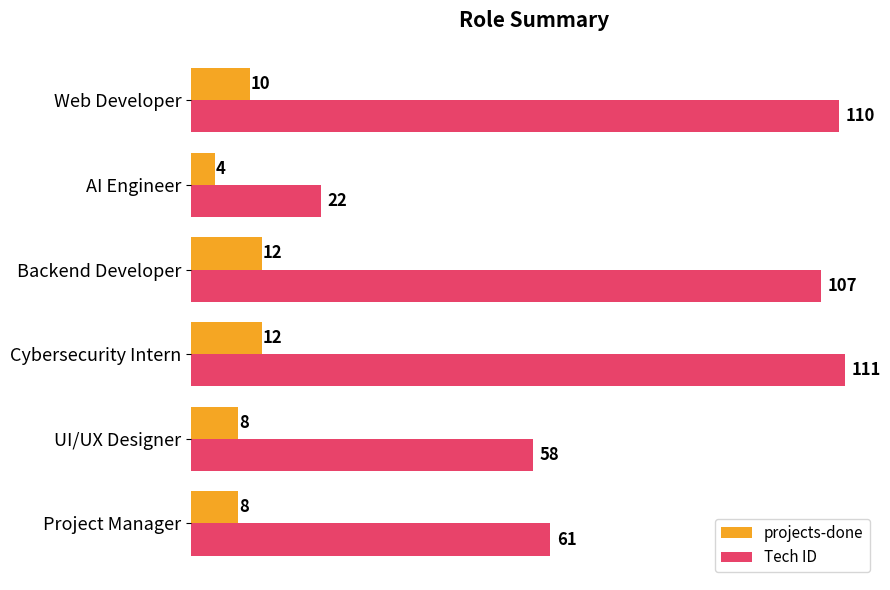

At which category is the sum across all series the highest?

Cybersecurity Intern